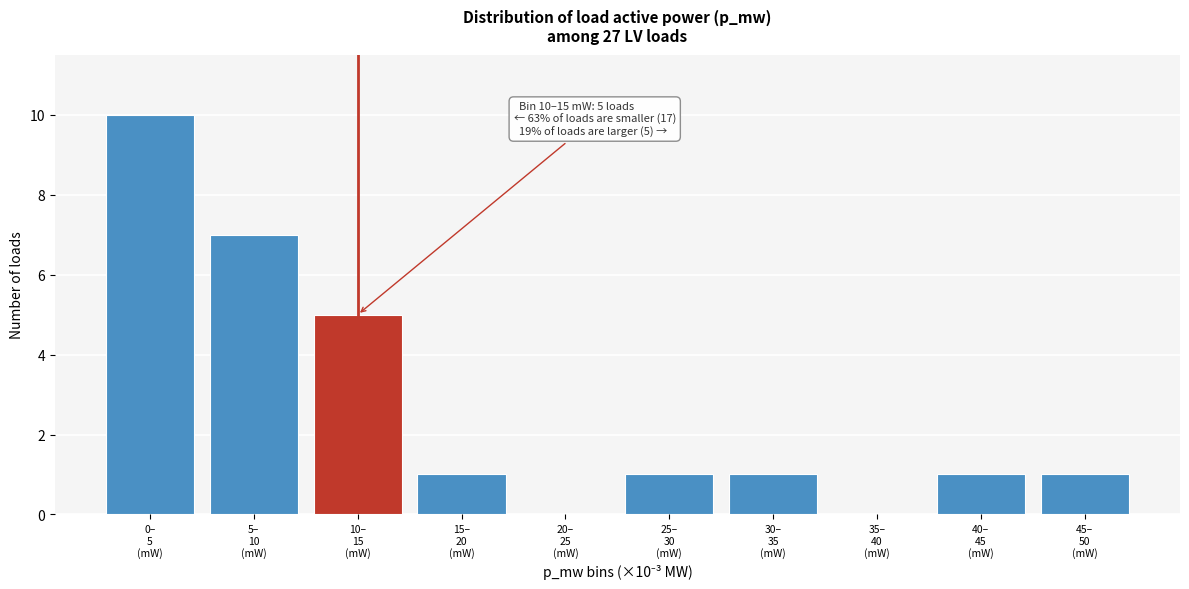

What is the greatest value displayed?

10